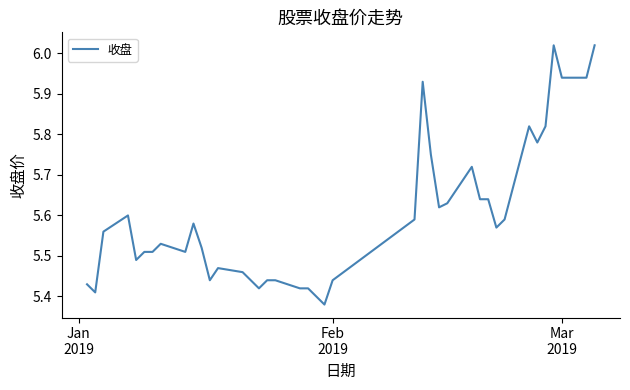

What is the difference between the maximum and minimum values?

0.6